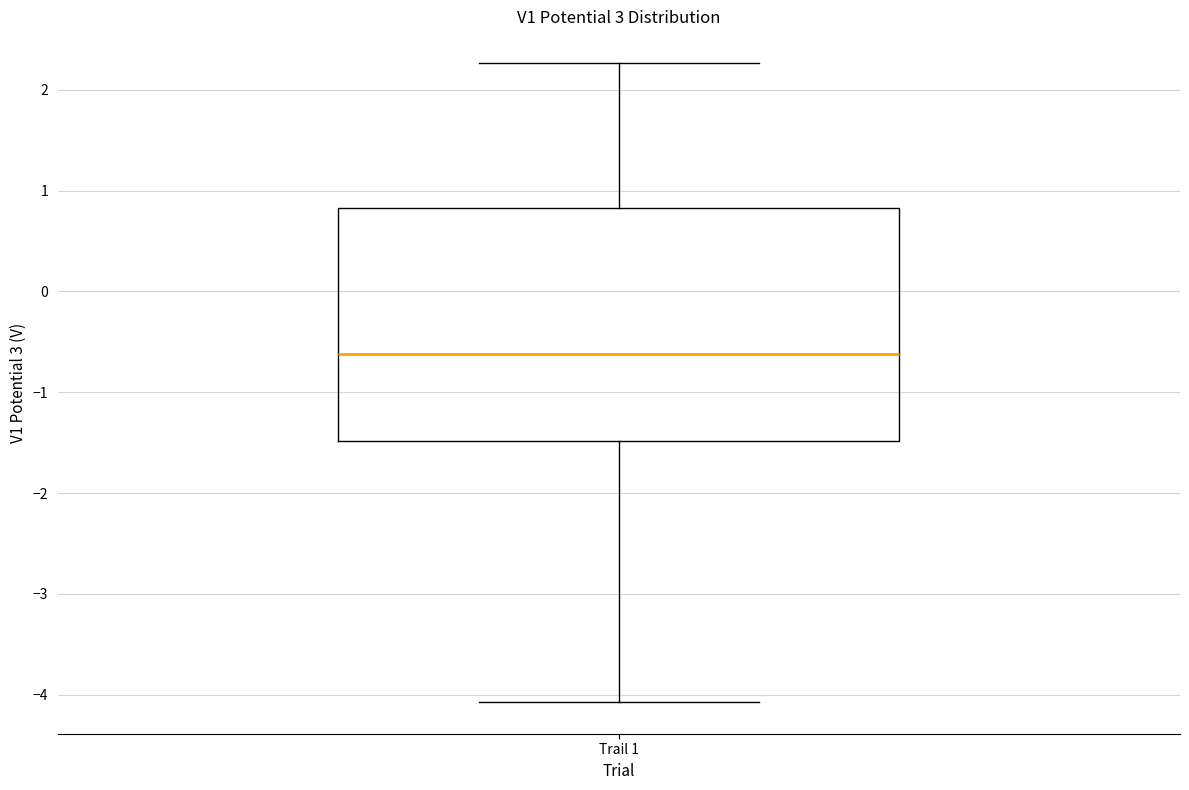

Where does the median line of the box for Trail 1 sit on the y-axis? The values are not printed on the chart, so give them approximately, as read against the axis.

-0.6